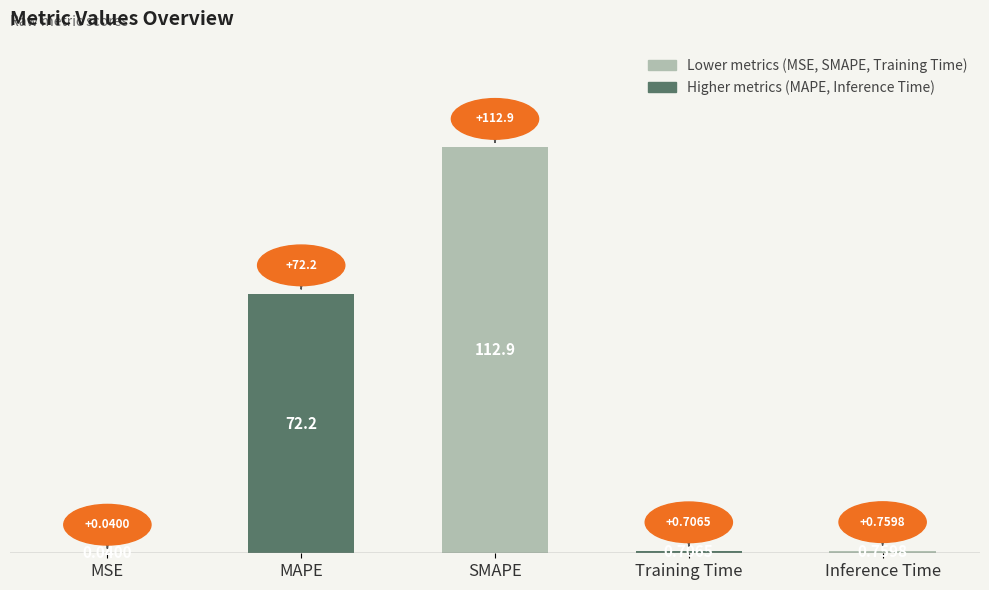

True or false: the data shows 195.2 at SMAPE.

False